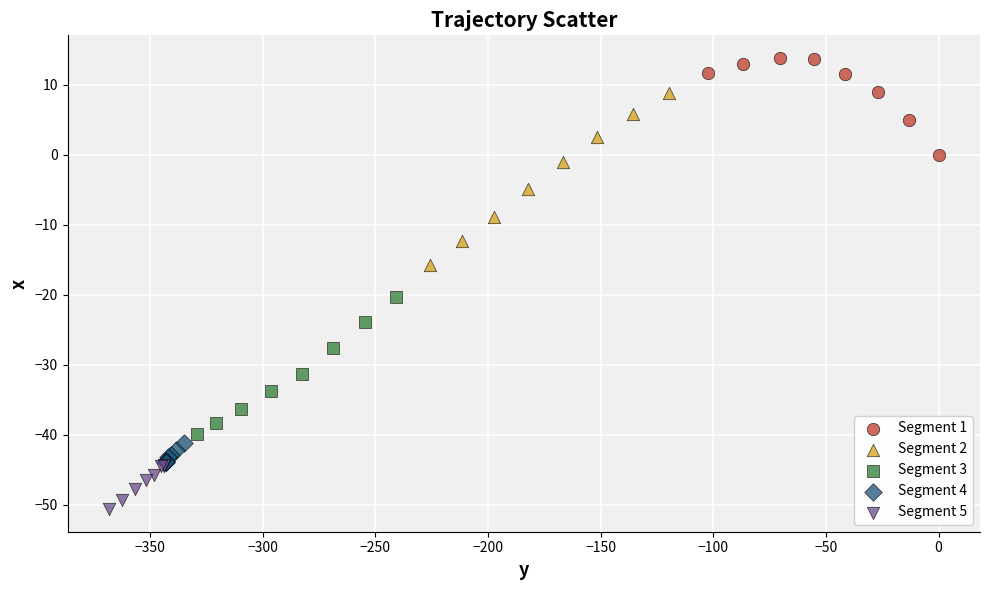

Which series reaches the minimum Y coordinate?

Segment 5